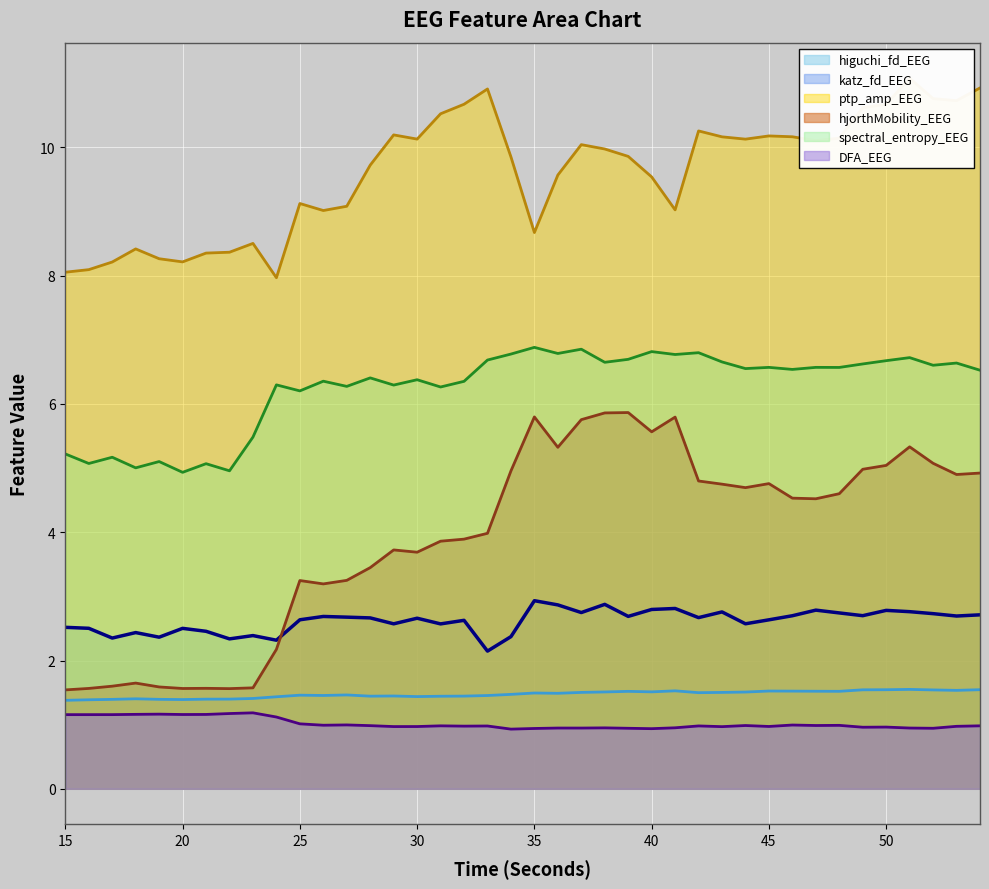

Reading left to right, transcribe all the data shown in this chart.

higuchi_fd_EEG: 15=1.4	16=1.4	17=1.4	18=1.4	19=1.4	20=1.4	21=1.4	22=1.4	23=1.4	24=1.4	25=1.5	26=1.5	27=1.5	28=1.4	29=1.4	30=1.4	31=1.4	32=1.4	33=1.5	34=1.5	35=1.5	36=1.5	37=1.5	38=1.5	39=1.5	40=1.5	41=1.5	42=1.5	43=1.5	44=1.5	45=1.5	46=1.5	47=1.5	48=1.5	49=1.5	50=1.5	51=1.5	52=1.5	53=1.5	54=1.5
katz_fd_EEG: 15=2.5	16=2.5	17=2.3	18=2.4	19=2.4	20=2.5	21=2.5	22=2.3	23=2.4	24=2.3	25=2.6	26=2.7	27=2.7	28=2.7	29=2.6	30=2.7	31=2.6	32=2.6	33=2.1	34=2.4	35=2.9	36=2.9	37=2.7	38=2.9	39=2.7	40=2.8	41=2.8	42=2.7	43=2.8	44=2.6	45=2.6	46=2.7	47=2.8	48=2.7	49=2.7	50=2.8	51=2.8	52=2.7	53=2.7	54=2.7
ptp_amp_EEG: 15=8.1	16=8.1	17=8.2	18=8.4	19=8.3	20=8.2	21=8.4	22=8.4	23=8.5	24=8.0	25=9.1	26=9.0	27=9.1	28=9.7	29=10.2	30=10.1	31=10.5	32=10.7	33=10.9	34=9.8	35=8.7	36=9.6	37=10.0	38=10.0	39=9.9	40=9.5	41=9.0	42=10.3	43=10.2	44=10.1	45=10.2	46=10.2	47=10.1	48=10.1	49=10.6	50=10.7	51=11.1	52=10.8	53=10.7	54=10.9
hjorthMobility_EEG: 15=1.5	16=1.6	17=1.6	18=1.6	19=1.6	20=1.6	21=1.6	22=1.6	23=1.6	24=2.2	25=3.2	26=3.2	27=3.2	28=3.4	29=3.7	30=3.7	31=3.9	32=3.9	33=4.0	34=5.0	35=5.8	36=5.3	37=5.8	38=5.9	39=5.9	40=5.6	41=5.8	42=4.8	43=4.7	44=4.7	45=4.8	46=4.5	47=4.5	48=4.6	49=5.0	50=5.0	51=5.3	52=5.1	53=4.9	54=4.9
spectral_entropy_EEG: 15=5.2	16=5.1	17=5.2	18=5.0	19=5.1	20=4.9	21=5.1	22=5.0	23=5.5	24=6.3	25=6.2	26=6.4	27=6.3	28=6.4	29=6.3	30=6.4	31=6.3	32=6.4	33=6.7	34=6.8	35=6.9	36=6.8	37=6.9	38=6.6	39=6.7	40=6.8	41=6.8	42=6.8	43=6.7	44=6.6	45=6.6	46=6.5	47=6.6	48=6.6	49=6.6	50=6.7	51=6.7	52=6.6	53=6.6	54=6.5
DFA_EEG: 15=1.2	16=1.2	17=1.2	18=1.2	19=1.2	20=1.2	21=1.2	22=1.2	23=1.2	24=1.1	25=1.0	26=1.0	27=1.0	28=1.0	29=1.0	30=1.0	31=1.0	32=1.0	33=1.0	34=0.9	35=0.9	36=0.9	37=0.9	38=1.0	39=0.9	40=0.9	41=1.0	42=1.0	43=1.0	44=1.0	45=1.0	46=1.0	47=1.0	48=1.0	49=1.0	50=1.0	51=0.9	52=0.9	53=1.0	54=1.0